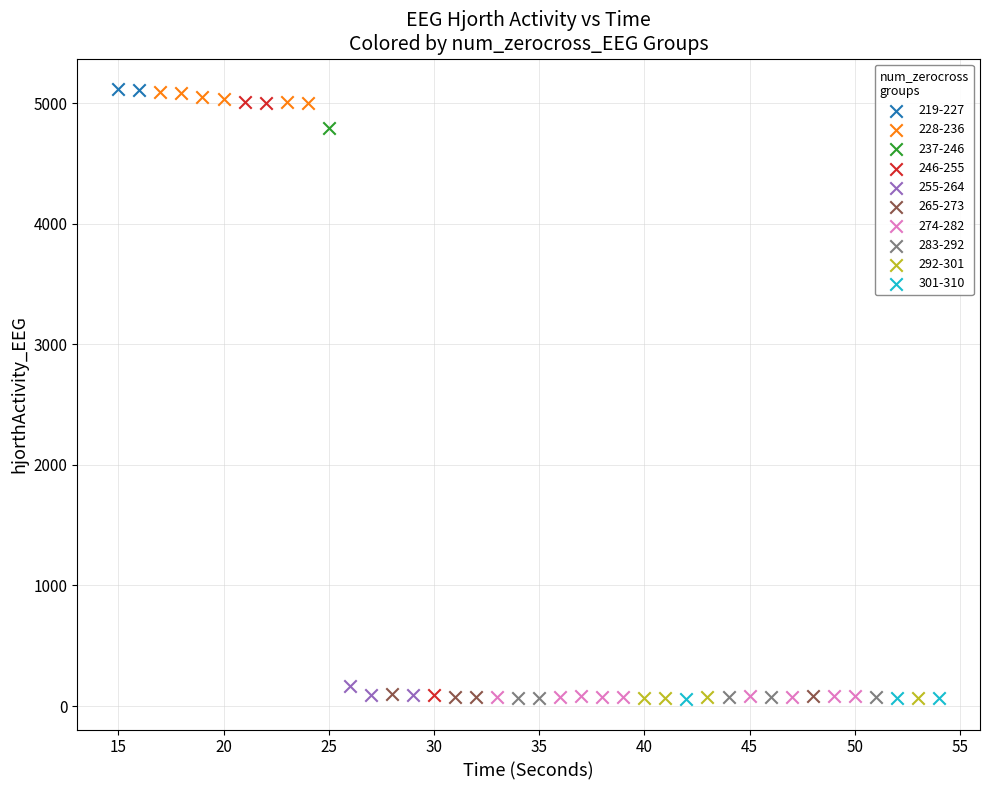

What are all the series names shown in the legend?

219-227, 228-236, 237-246, 246-255, 255-264, 265-273, 274-282, 283-292, 292-301, 301-310